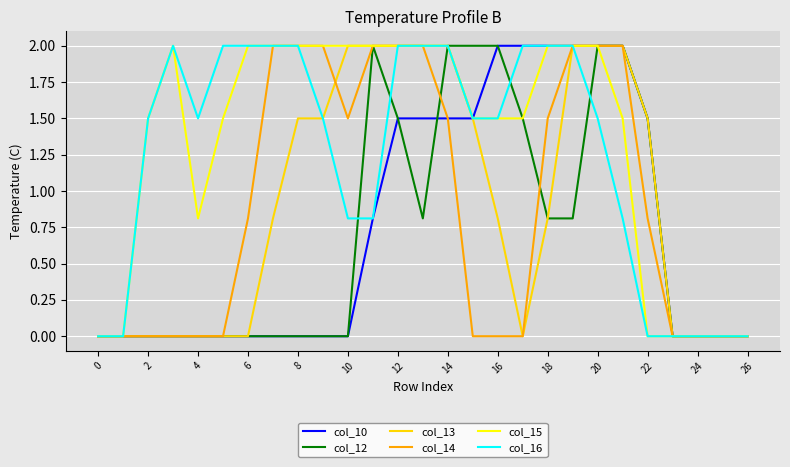

Which series has the largest total across all categories?

col_15